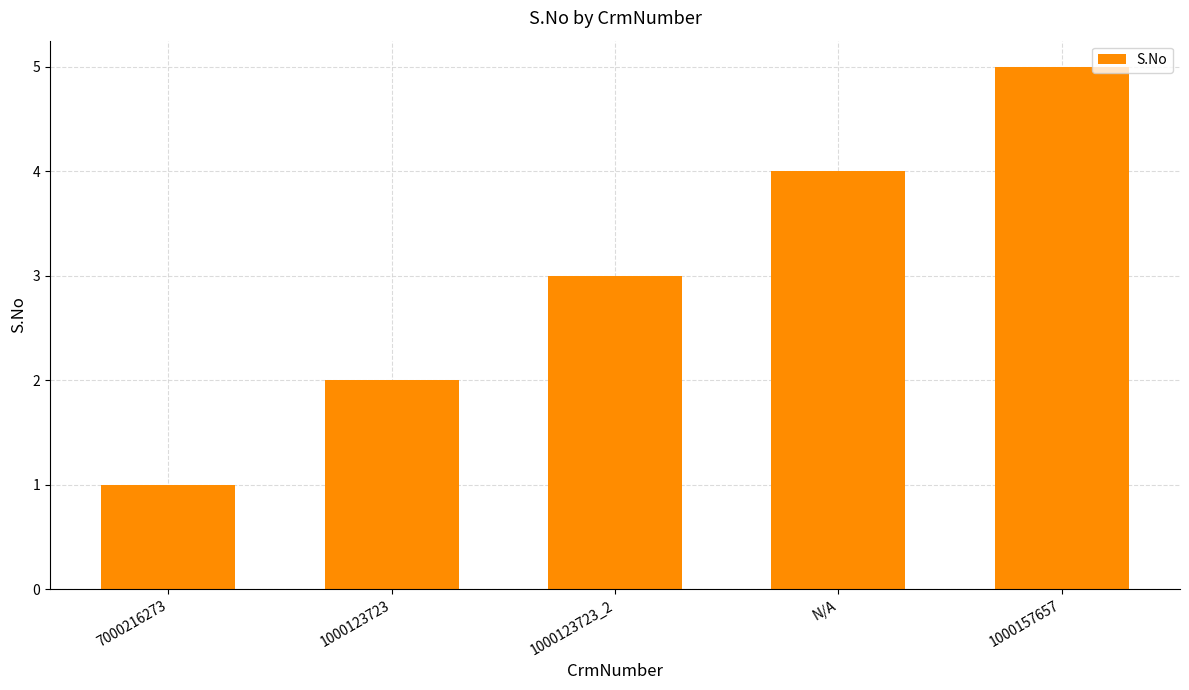

What is the difference between the second highest and second lowest values?

2